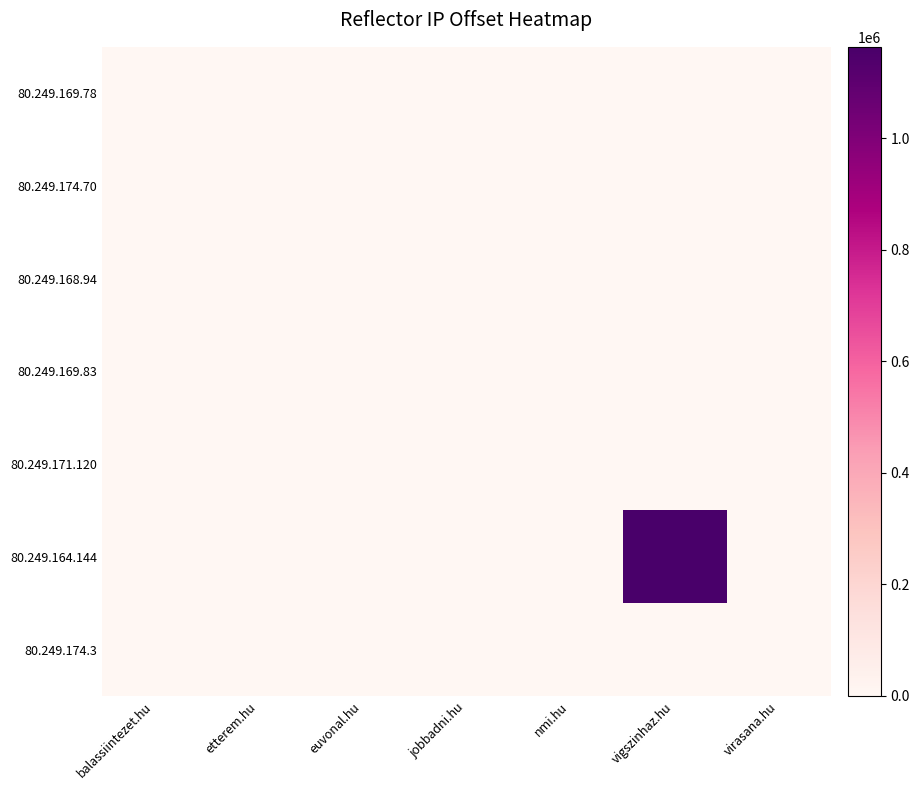

Between virasana.hu and balassiintezet.hu, which is larger?

balassiintezet.hu